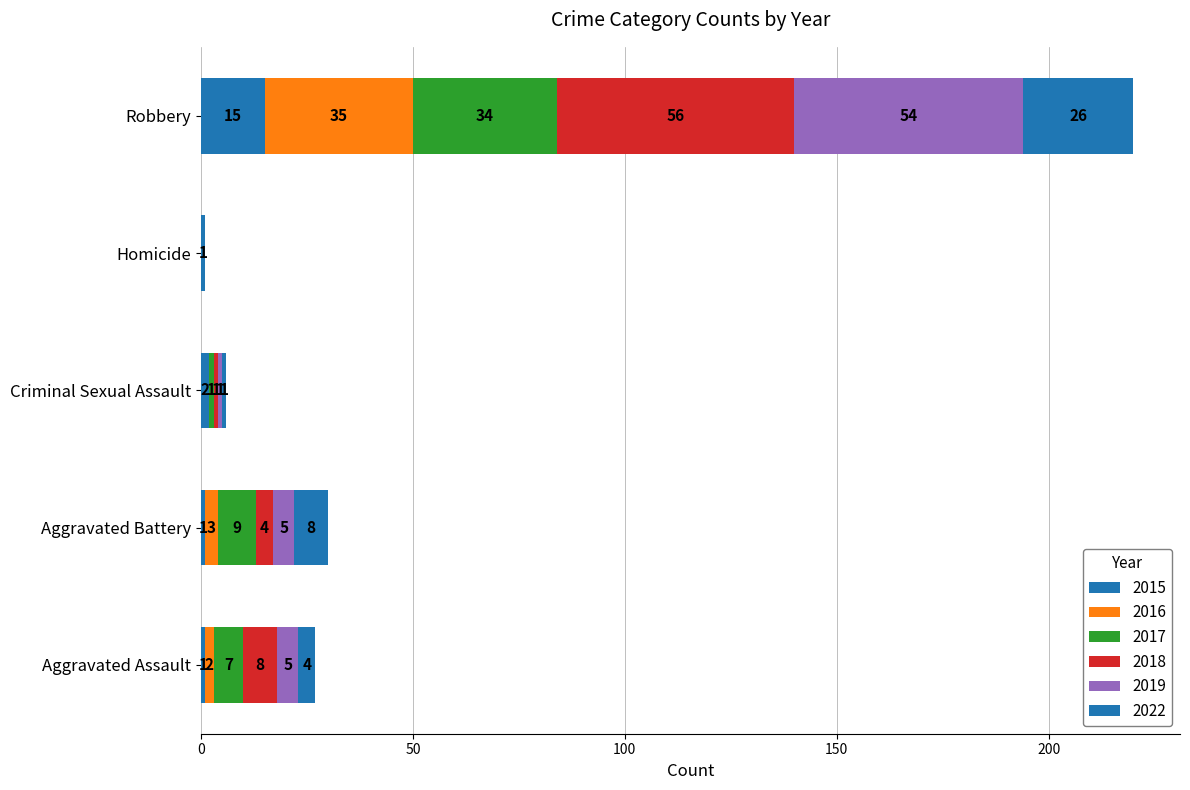

How many distinct data groups are displayed?

6